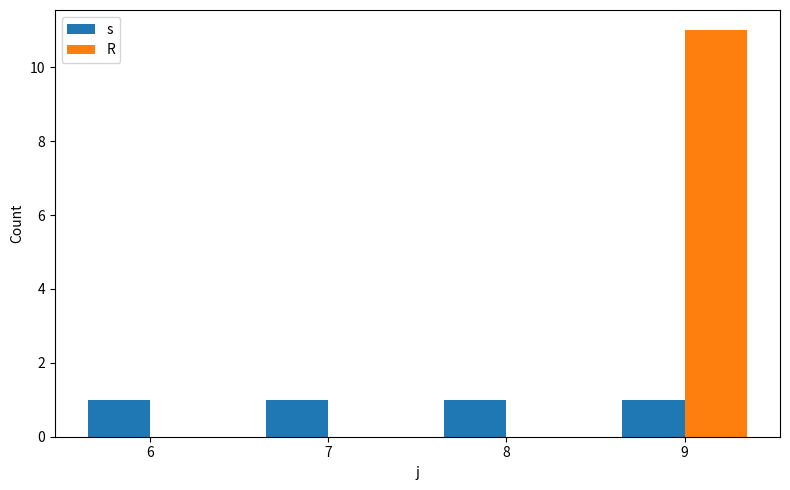

True or false: R has a value of 15 at 9.

False